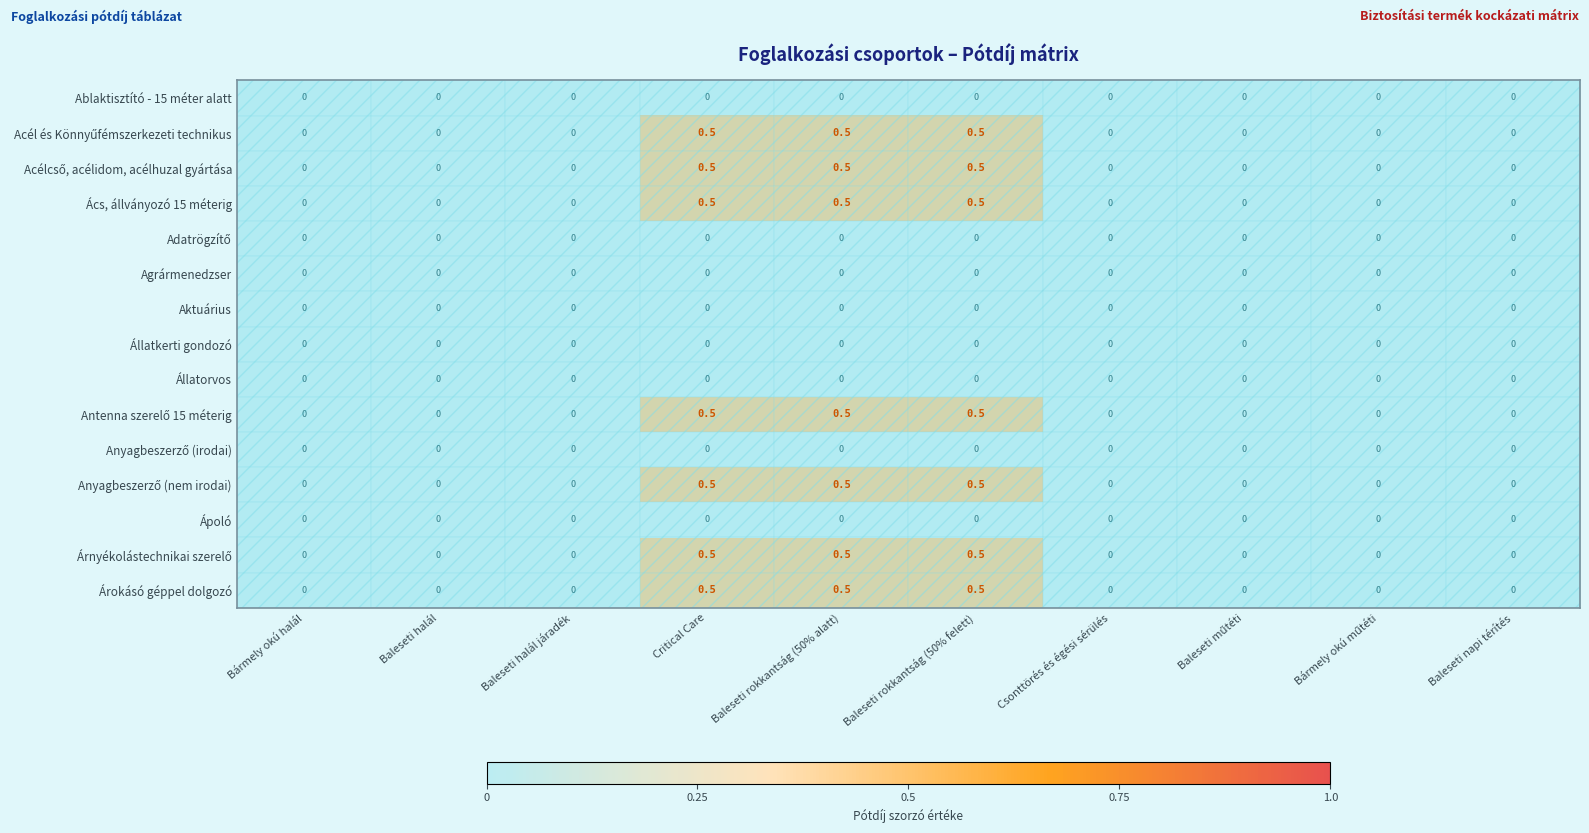

What is the difference between the maximum and minimum values in the Ács, állványozó 15 méterig series?

0.5